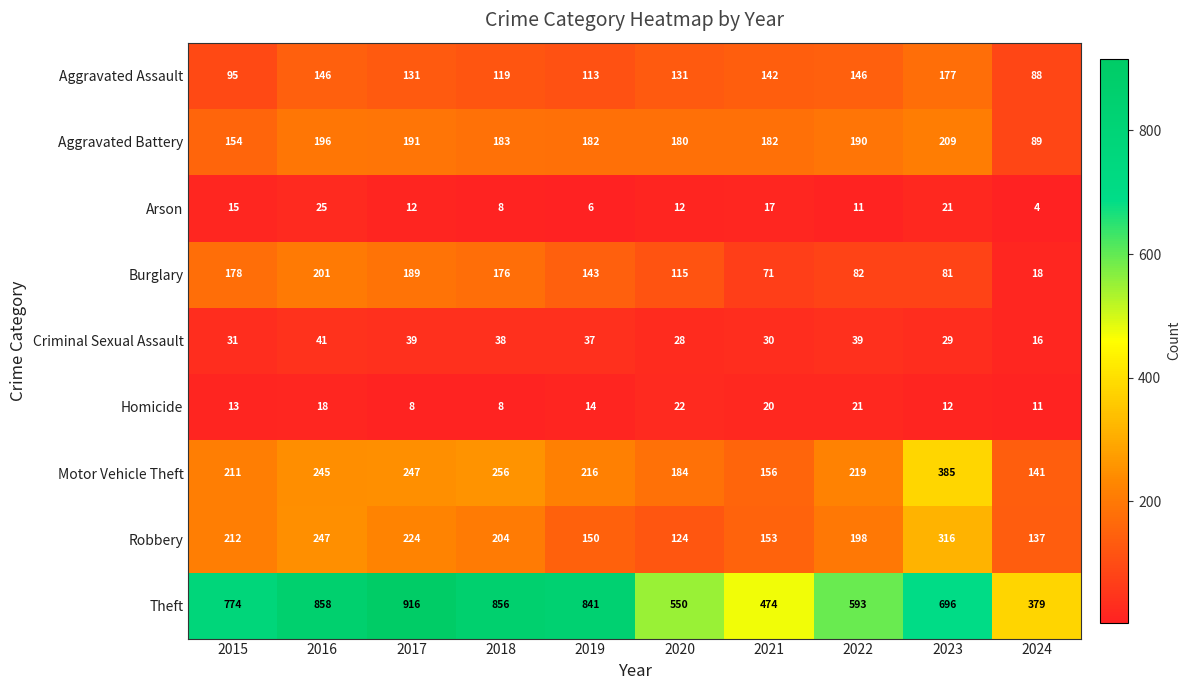

What is the approximate value of Homicide at 2016, to the nearest 5?

20